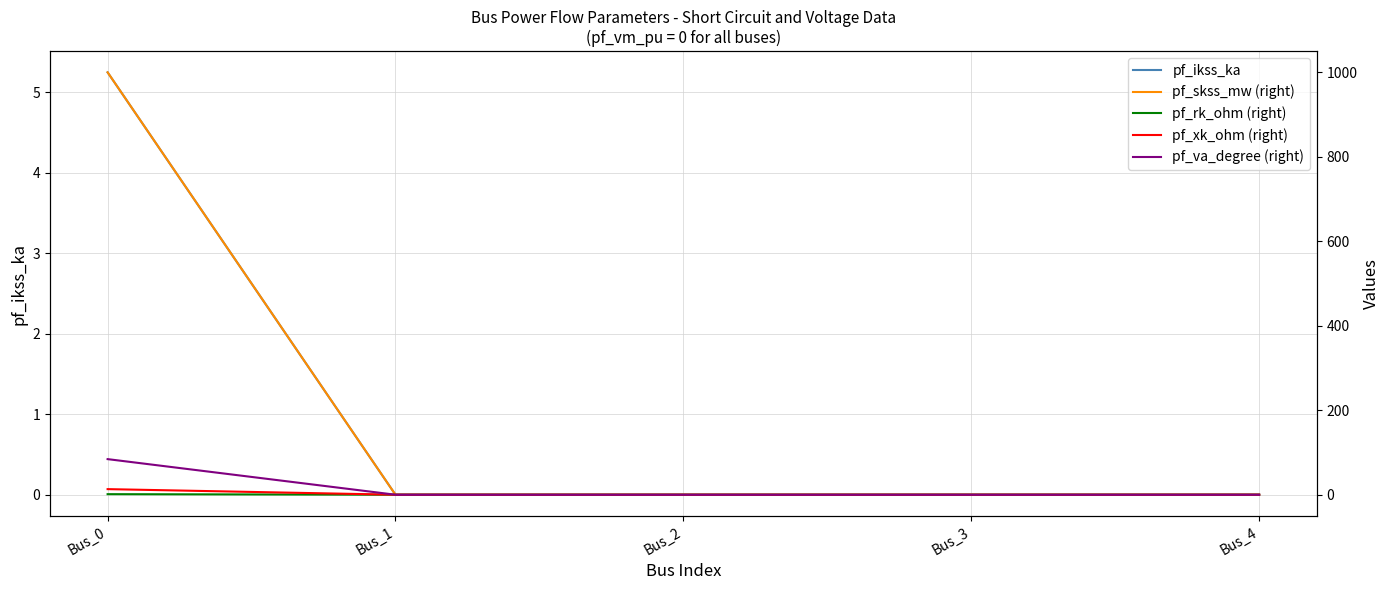

What is the total value across all series at Bus_0?

1104.1